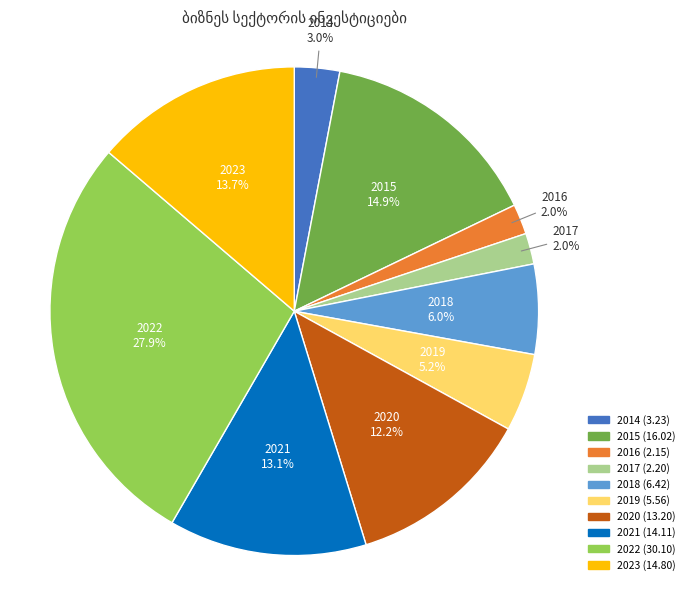

How many segments does this pie chart have?

10